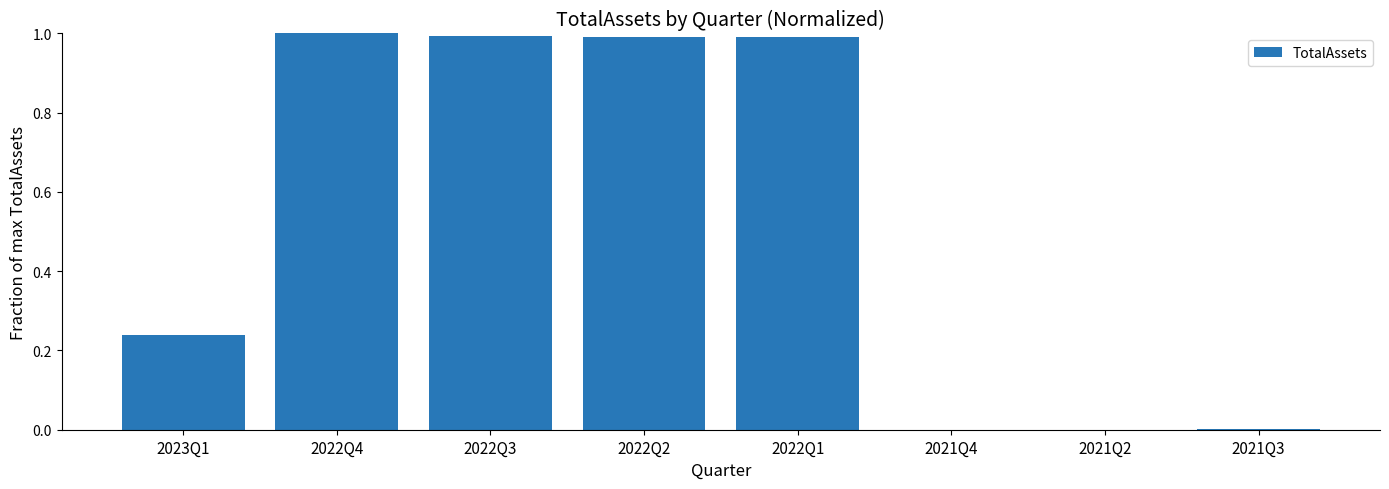

What is the sum of all values?

4.2